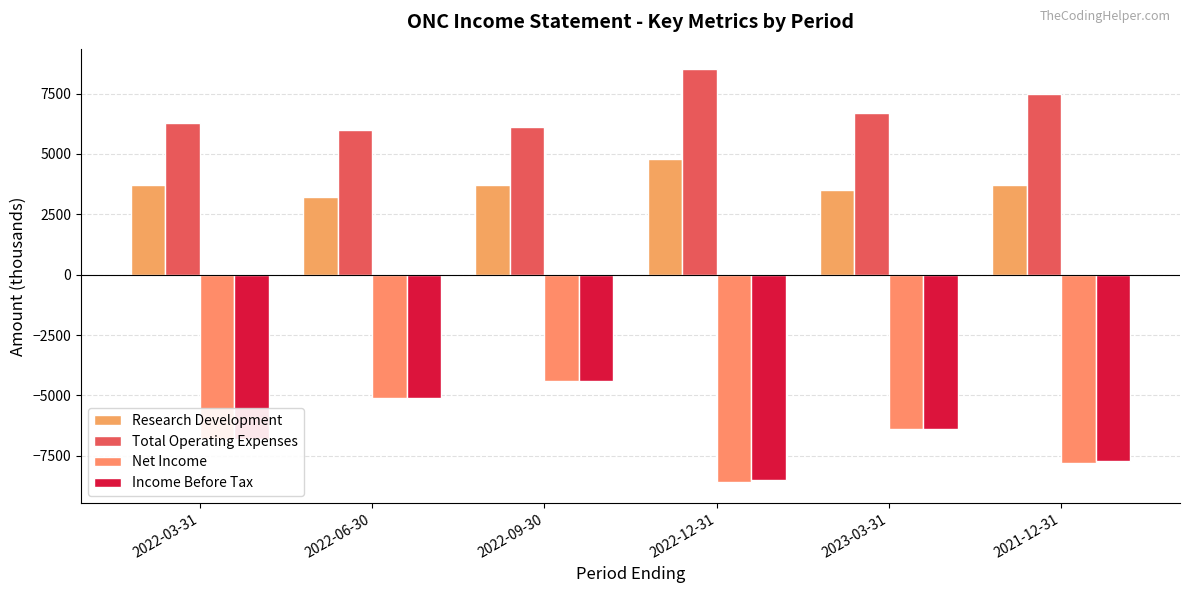

Rank the series by their maximum value, from lowest to highest.

Net Income, Income Before Tax, Research Development, Total Operating Expenses